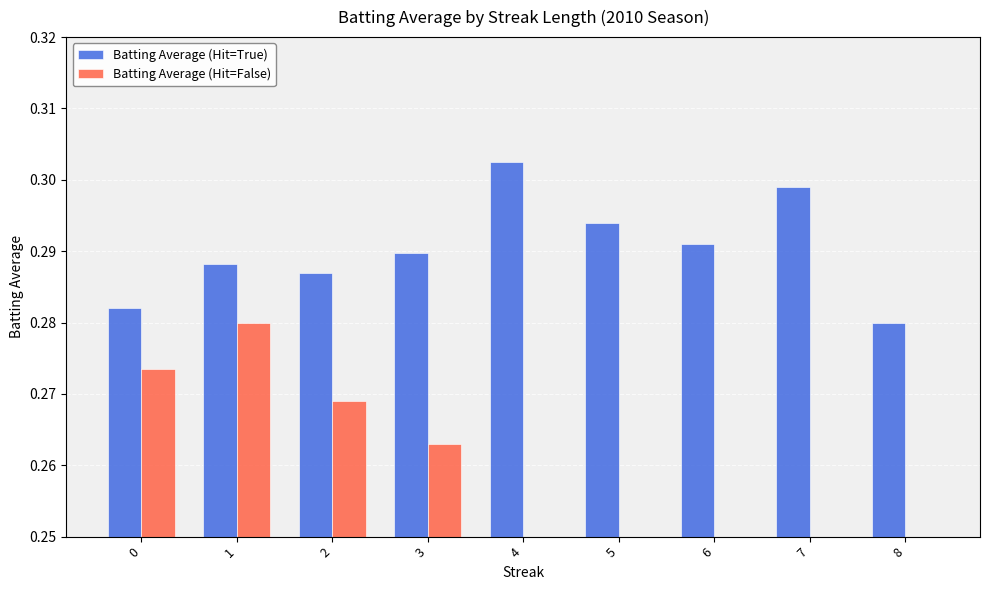

Reading left to right, transcribe all the data shown in this chart.

Batting Average (Hit=True): 0=0.3	1=0.3	2=0.3	3=0.3	4=0.3	5=0.3	6=0.3	7=0.3	8=0.3
Batting Average (Hit=False): 0=0.3	1=0.3	2=0.3	3=0.3	4=0.0	5=0.0	6=0.0	7=0.0	8=0.0